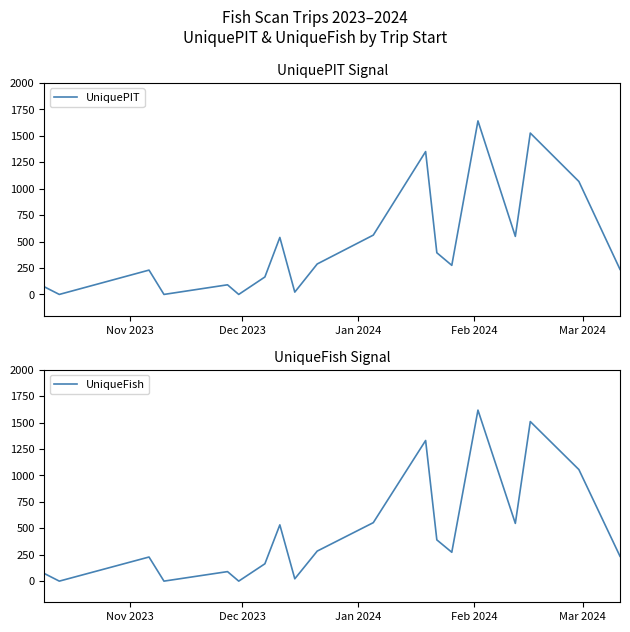

What is the maximum value for UniqueFish?

1617